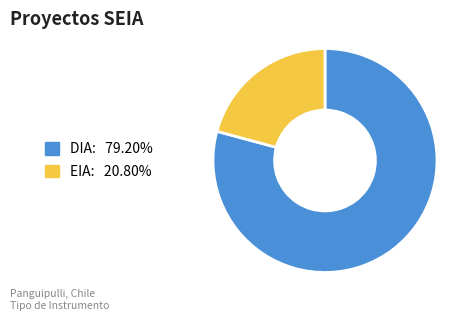

Is it true that EIA is 21% of the pie?

True